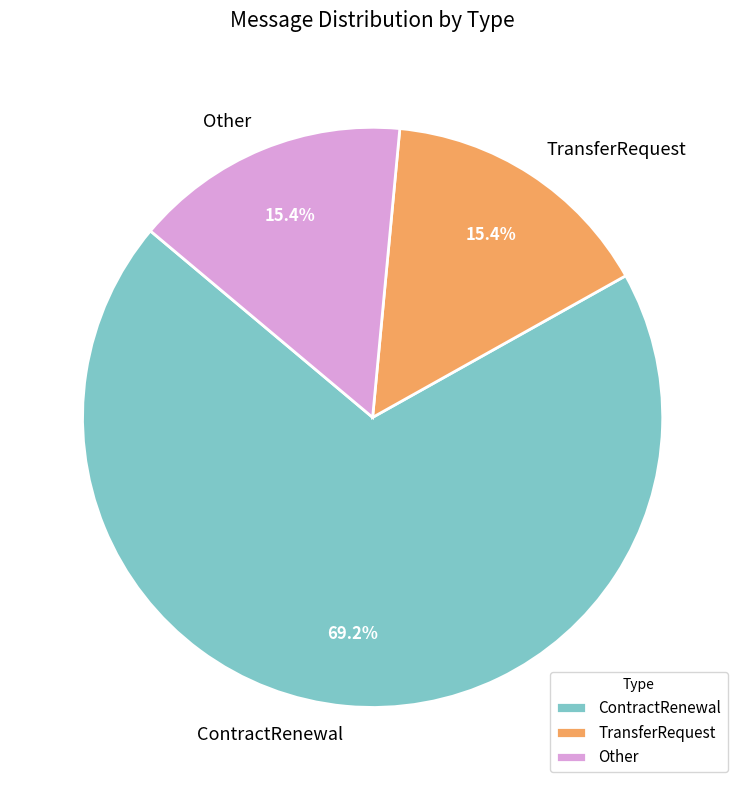

What is the majority slice?

ContractRenewal